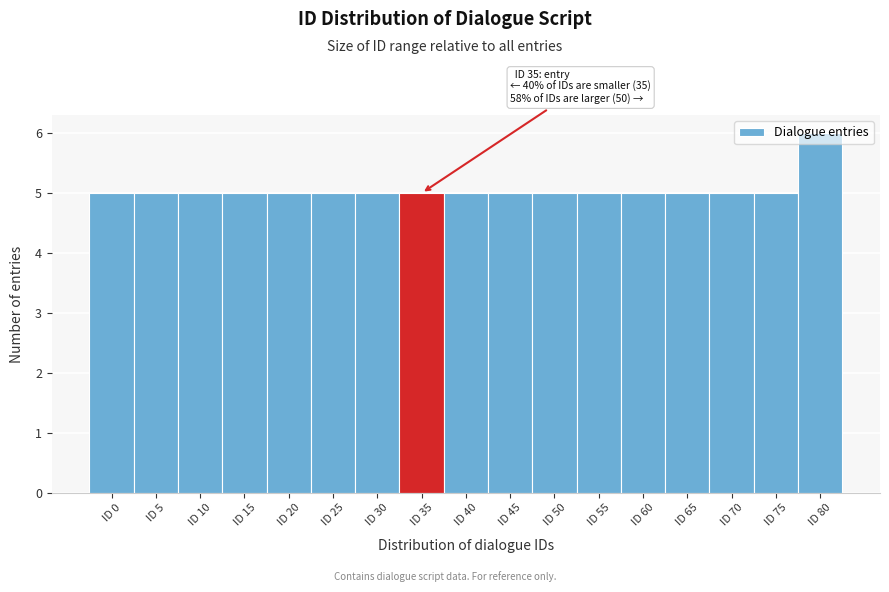

What is the value of the 4th bar from the left?

5